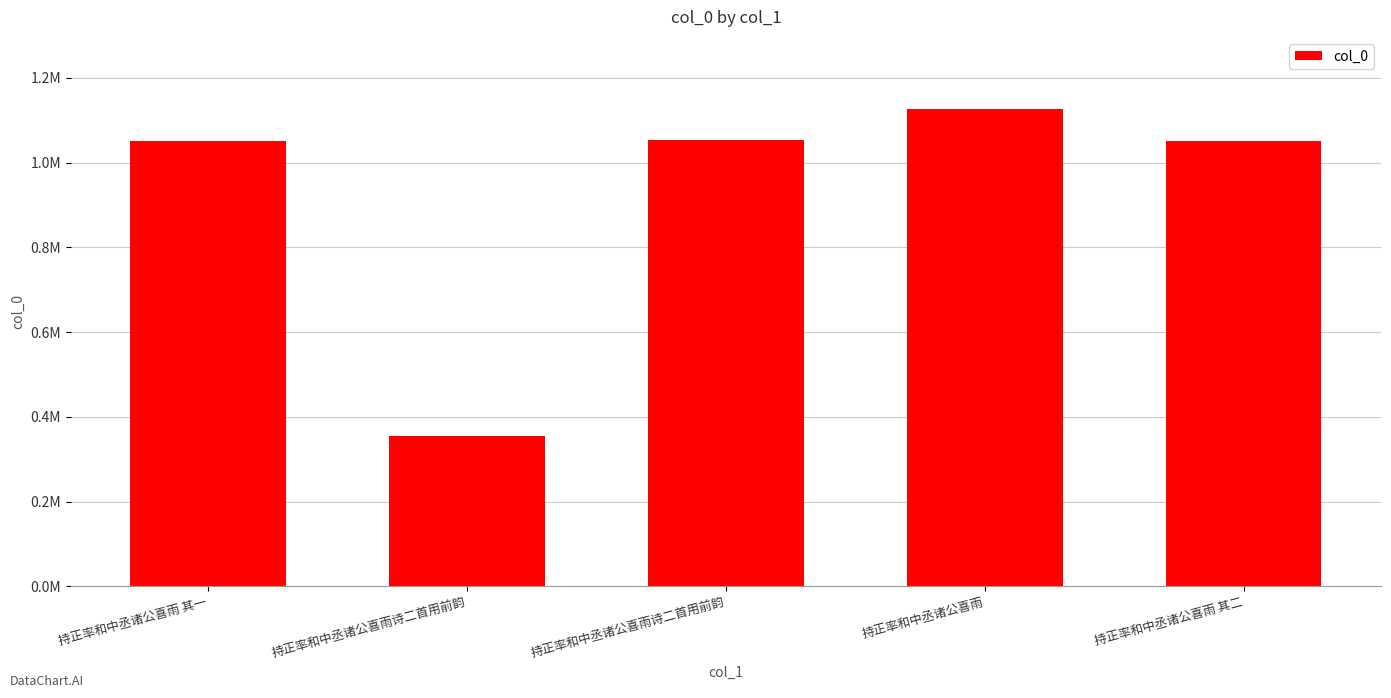

Does the chart contain any negative values?

No